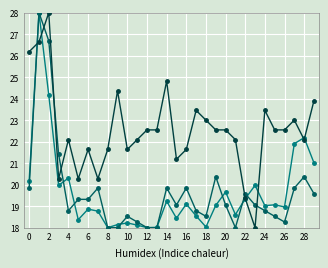

What is the smallest value displayed?

18.0